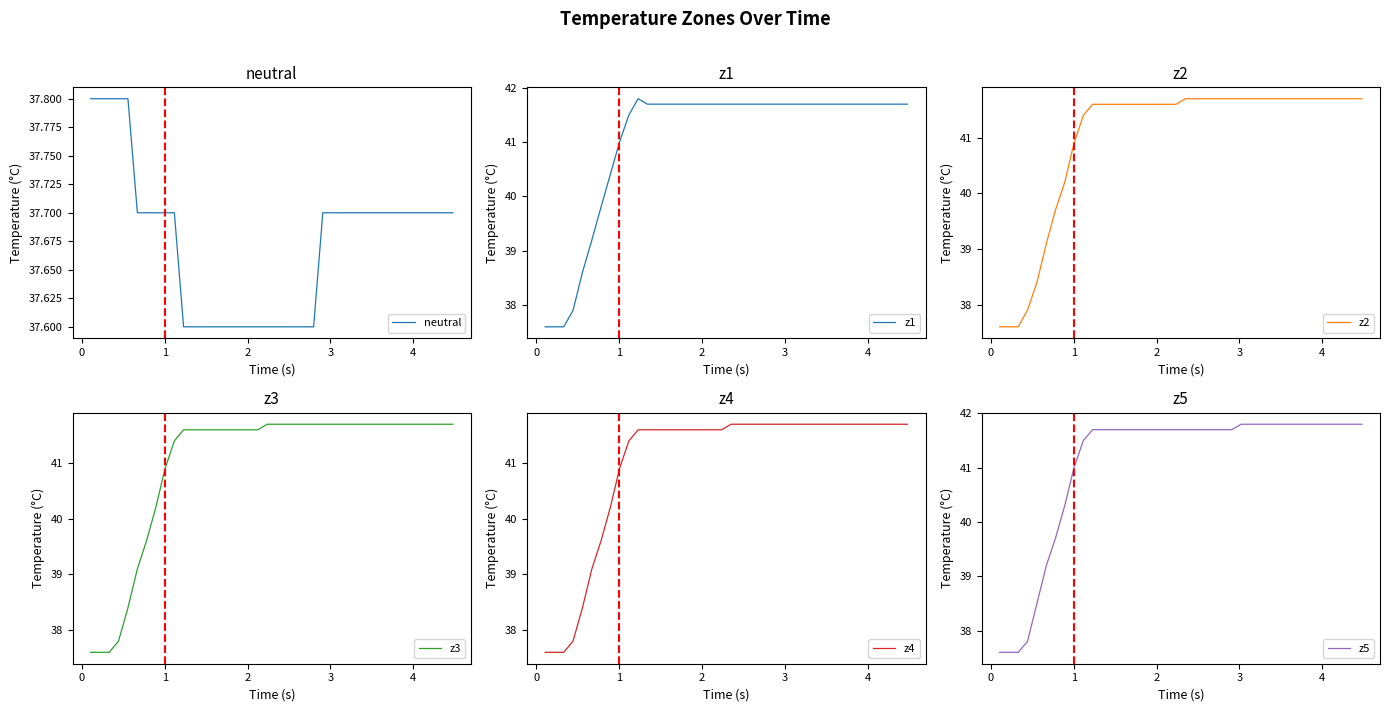

Which series has the widest spread of values?

z1